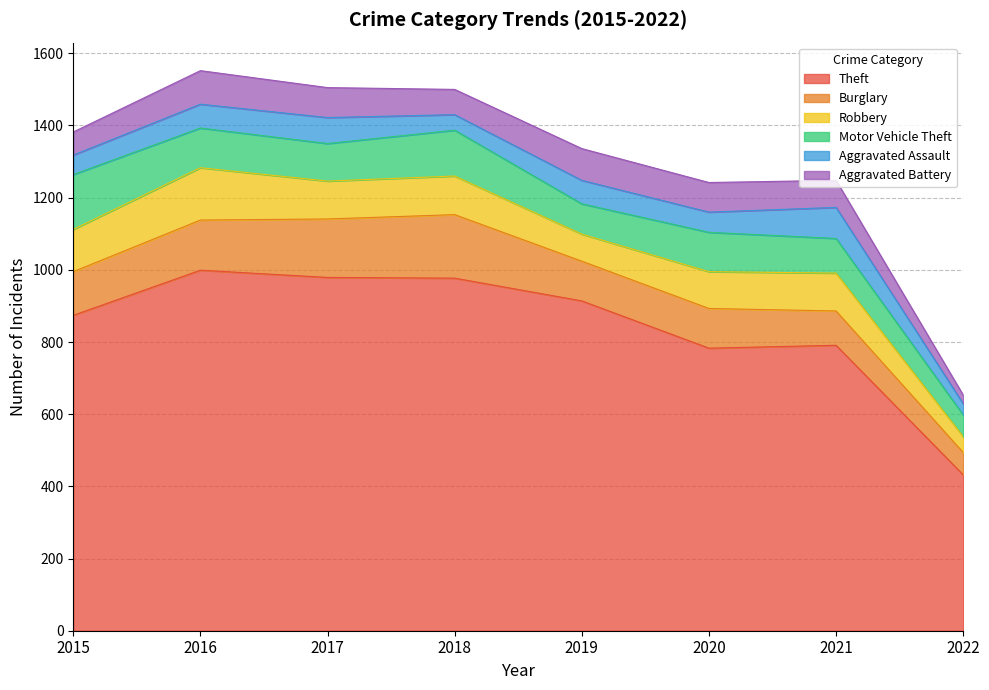

True or false: Theft and Burglary cross at least once.

False